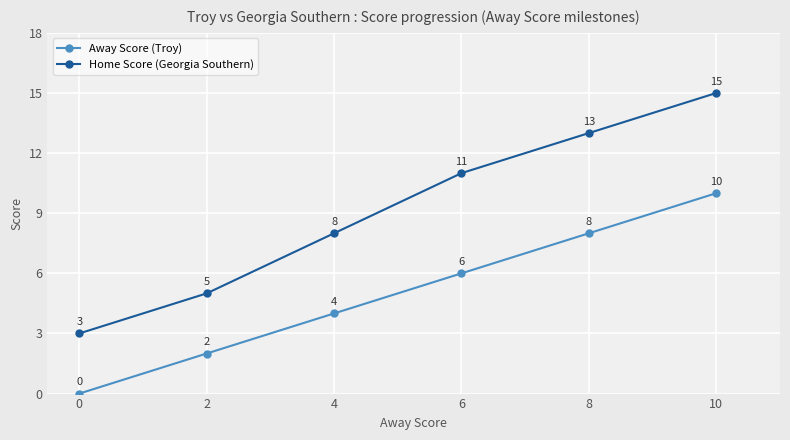

What is the difference between the highest and lowest values at 8?

5